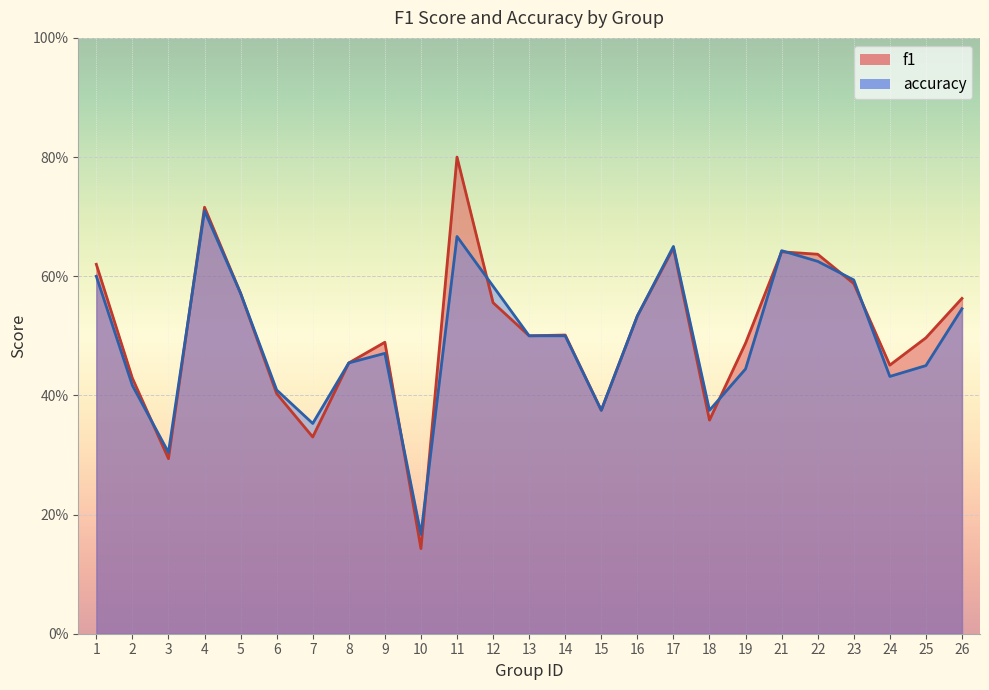

Between 7 and 21, which series saw the biggest shift?

f1